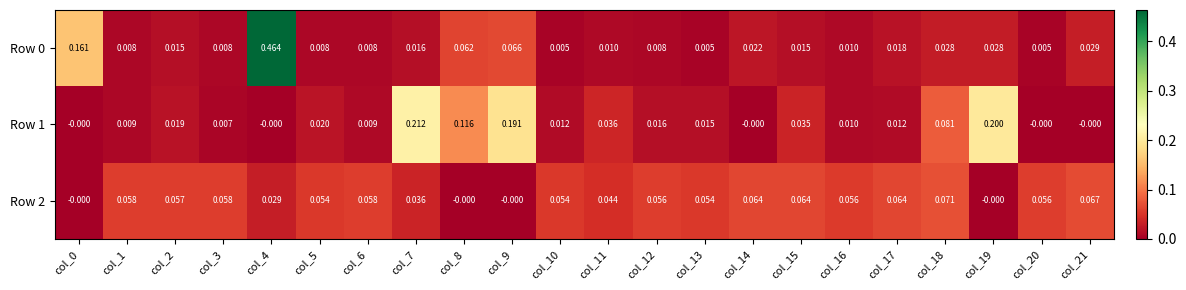

Is the value of Row 1 at col_10 greater than the value of Row 2 at col_4?

No